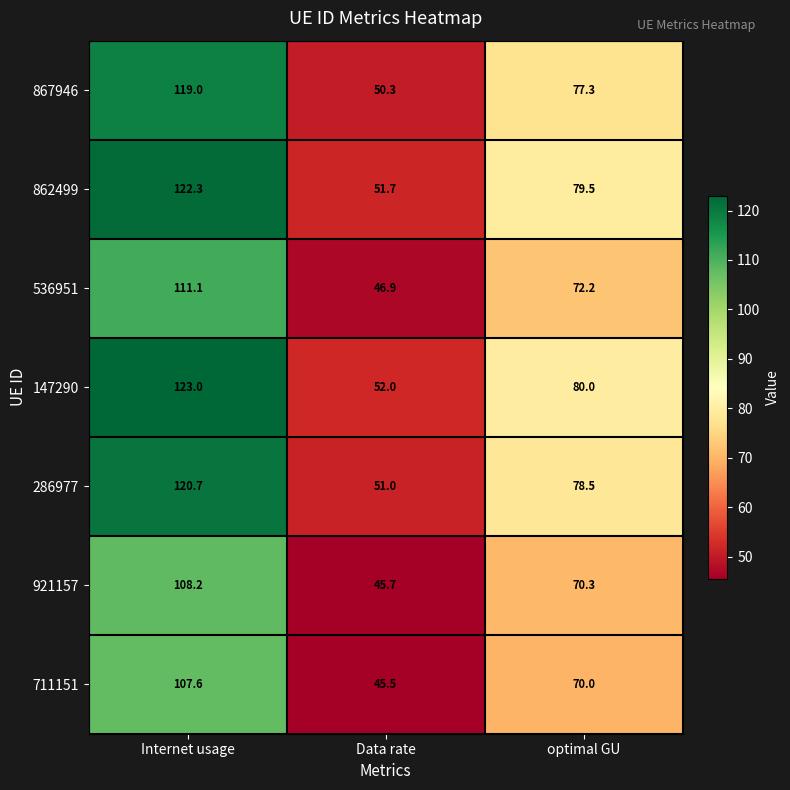

What is the sum of the 147290 values at optimal GU and Data rate?

132.0